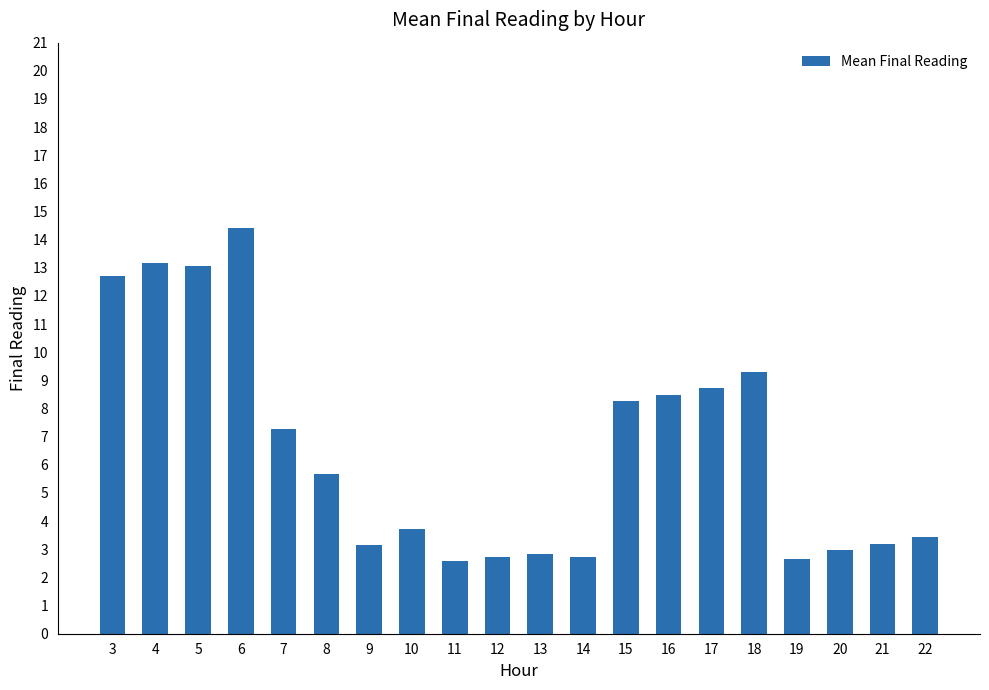

What is the ratio of the value at 18 to the value at 20?

3.1